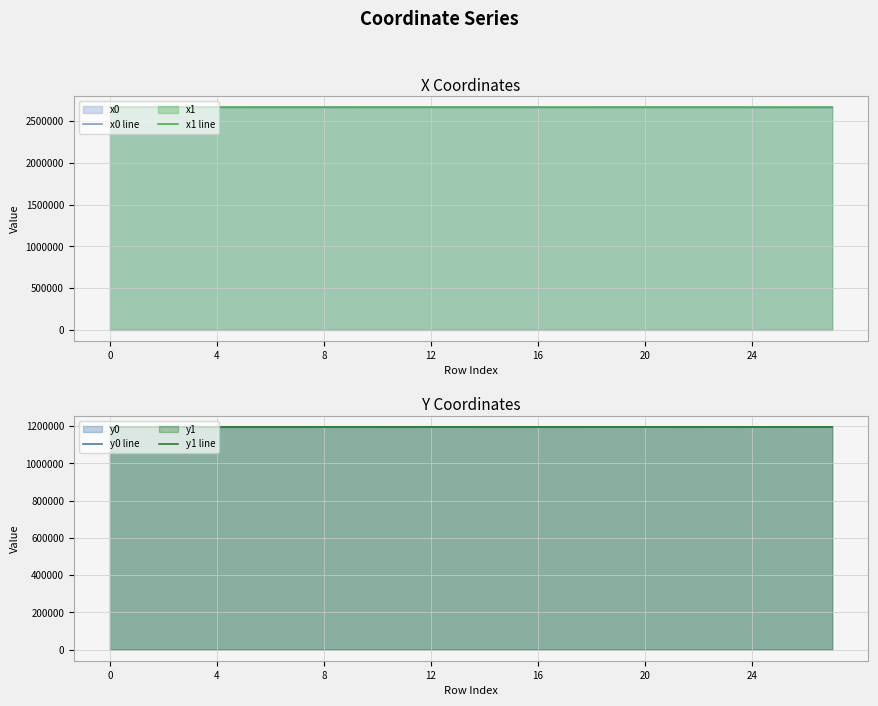

Is it true that x1 line equals 1520421.4 at 0?

False